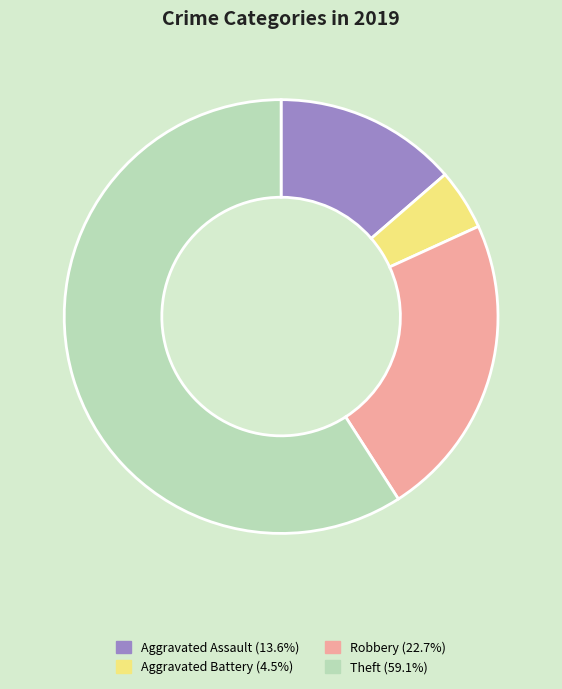

Which category has the smallest portion of the pie?

Aggravated Battery